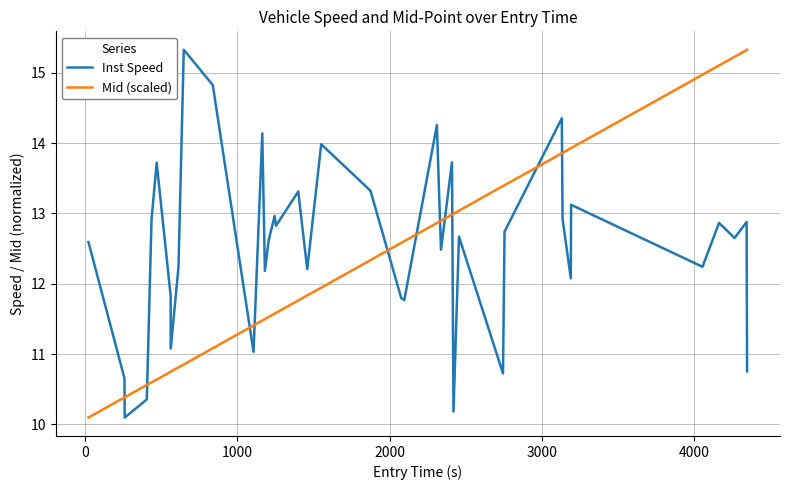

True or false: Inst Speed and Mid (scaled) cross at least once.

True